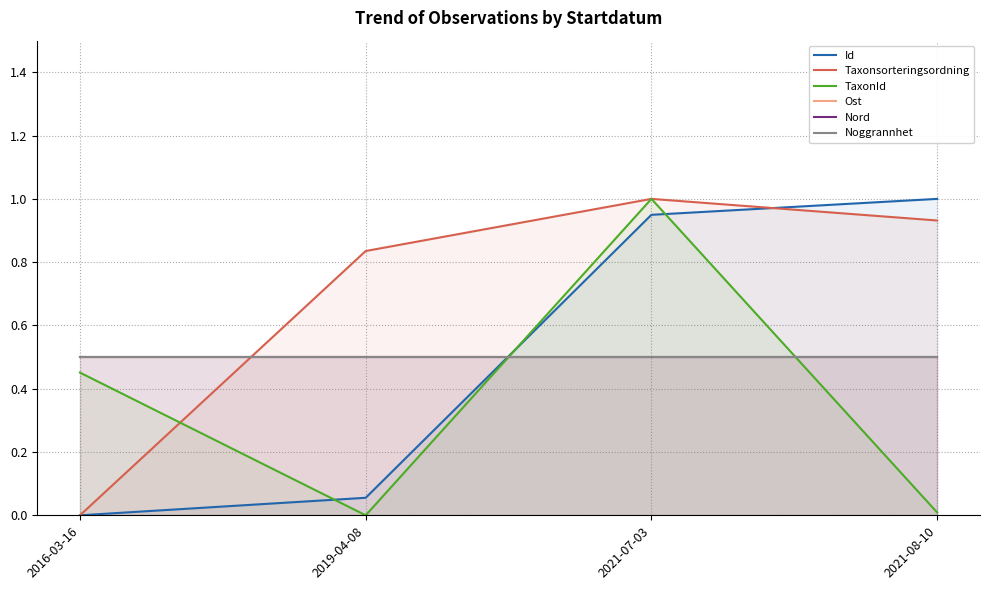

Which category has the highest value across all series?

2021-08-10